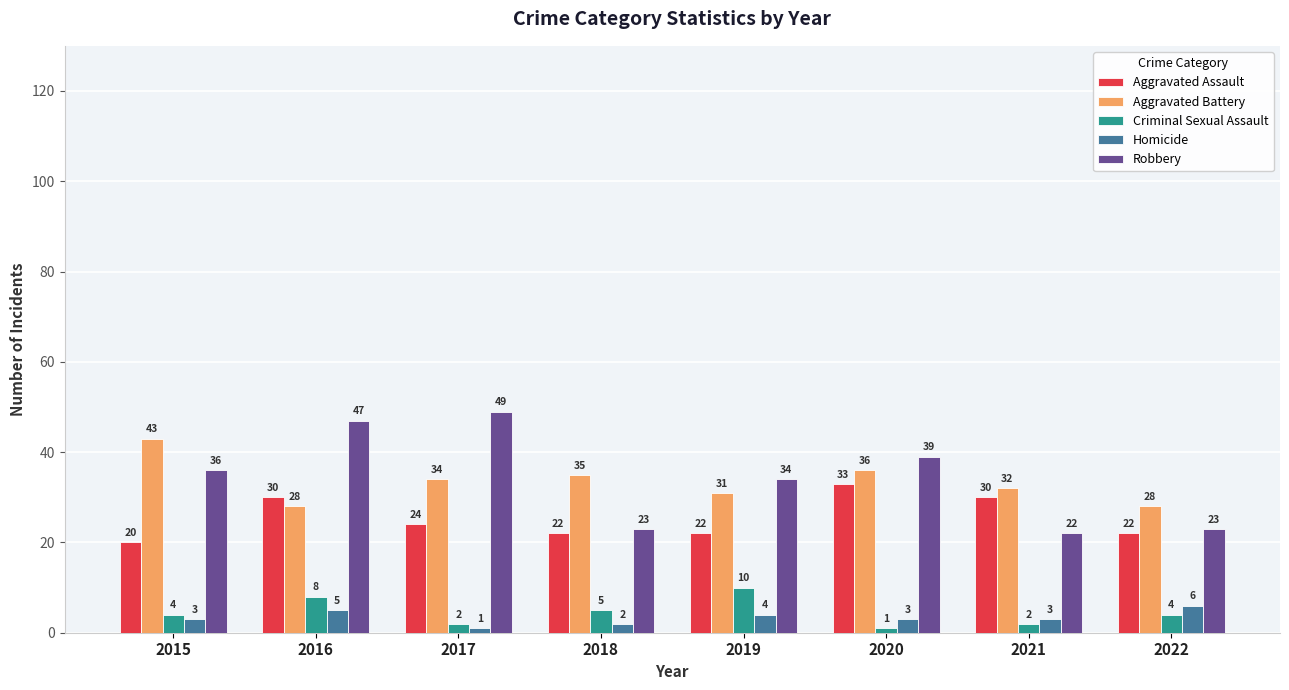

What is the spread (max minus min) of values at 2021?

30